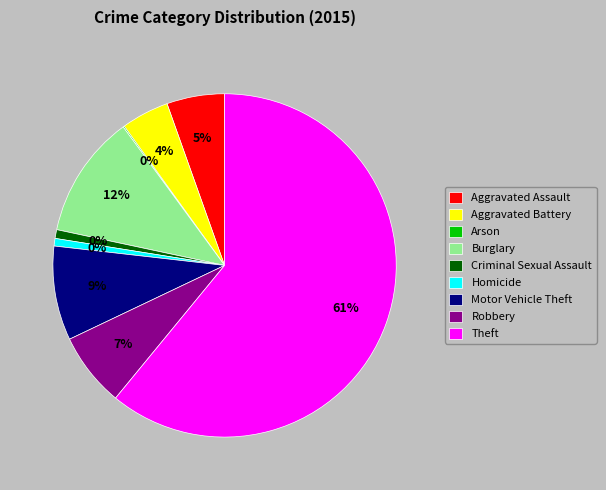

Which slice is the smallest?

Arson